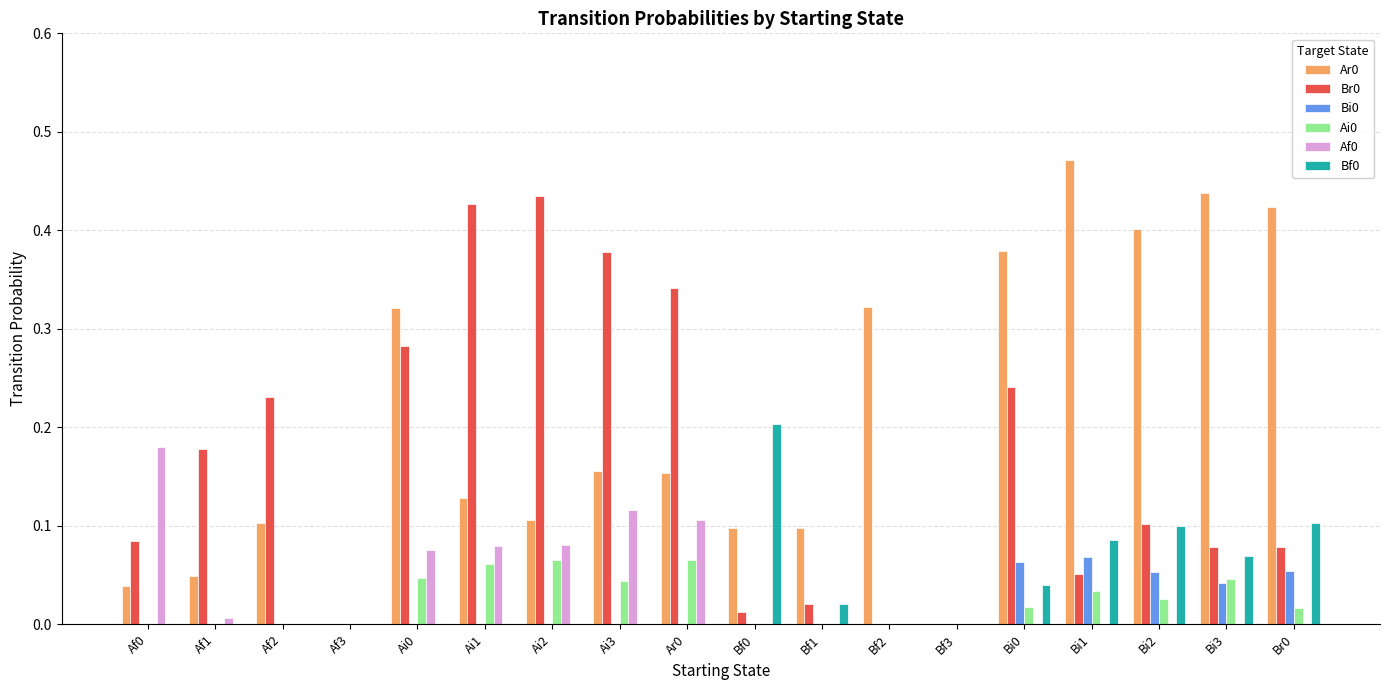

Is it true that Bi0 equals 0.0 at Bi3?

True